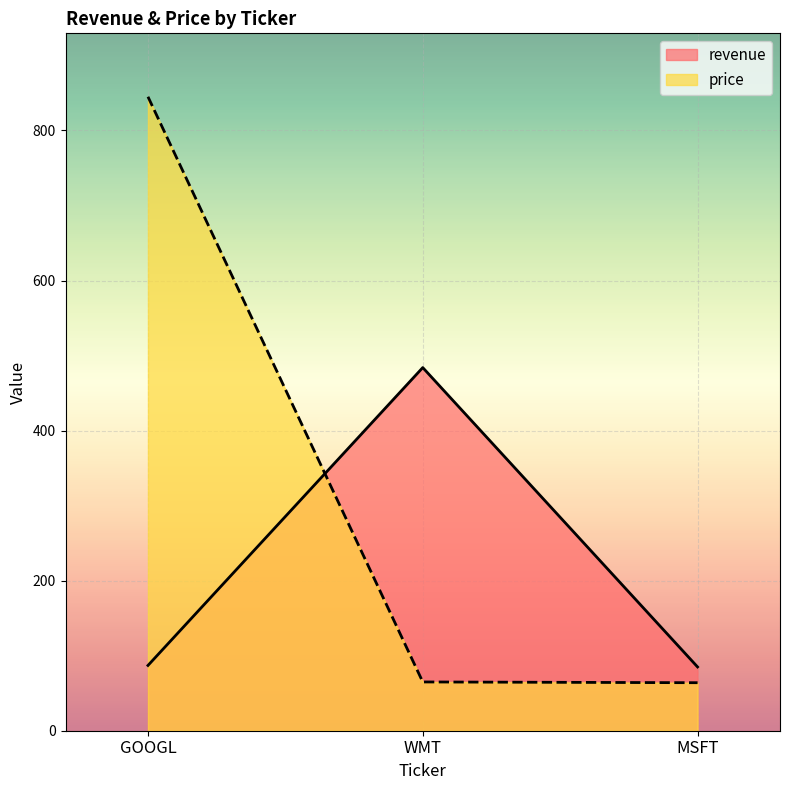

How many series are shown in this chart?

2